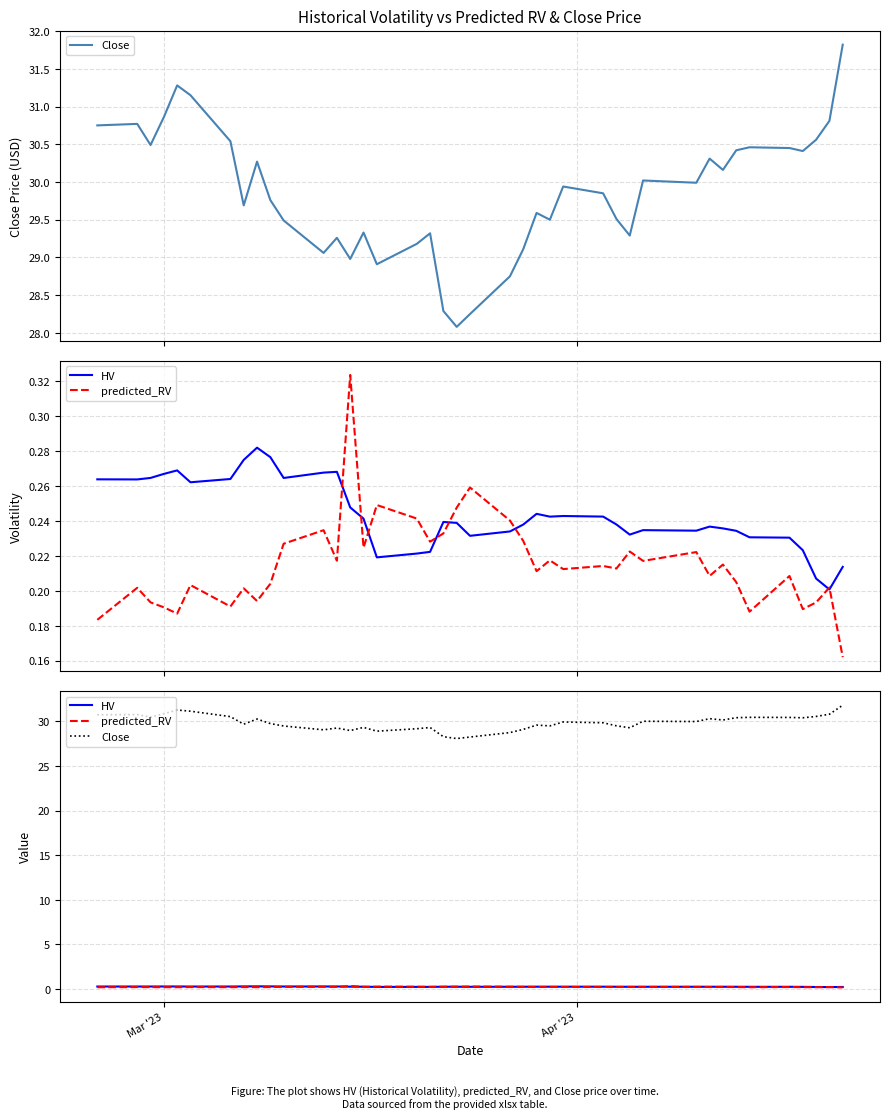

Is the value of HV at 35 greater than the value of predicted_RV at 29?

Yes